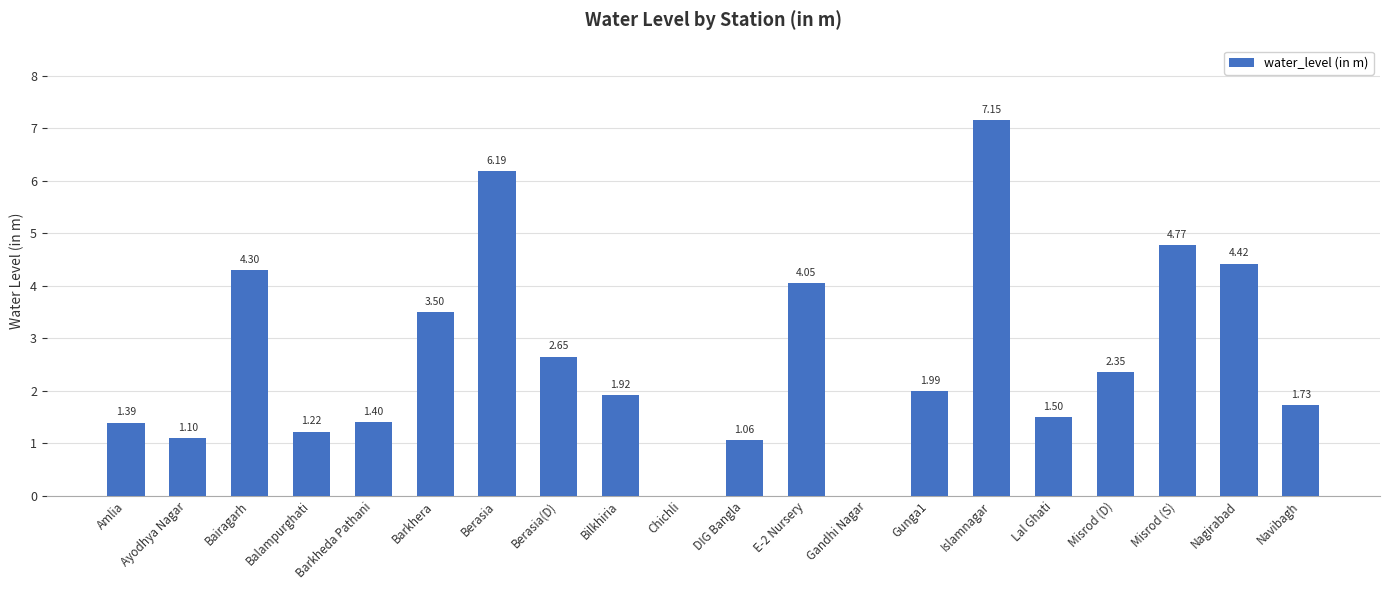

Which category has the highest value across all series?

Islamnagar